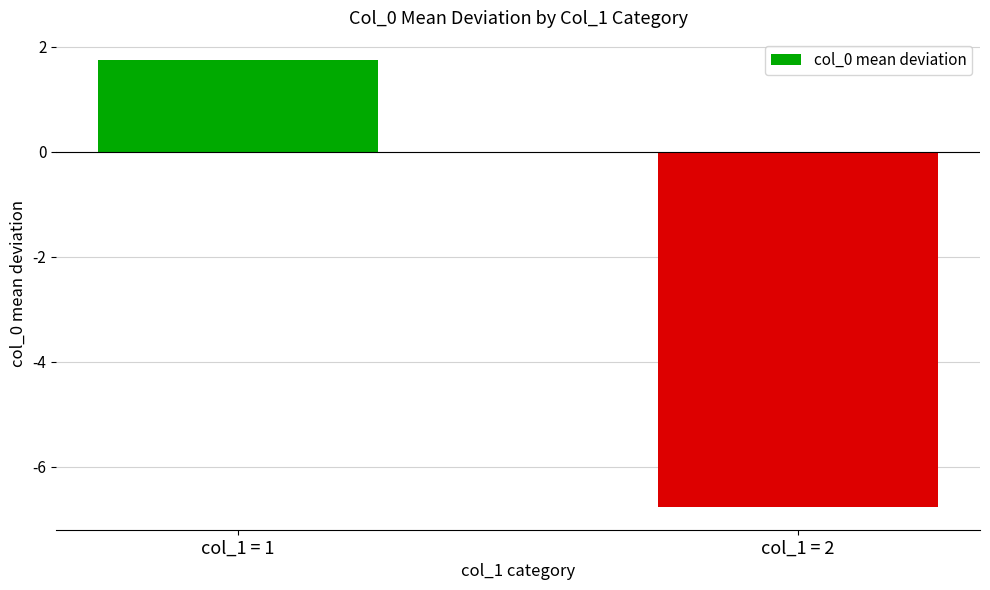

Read the value at col_1 = 1.

1.7